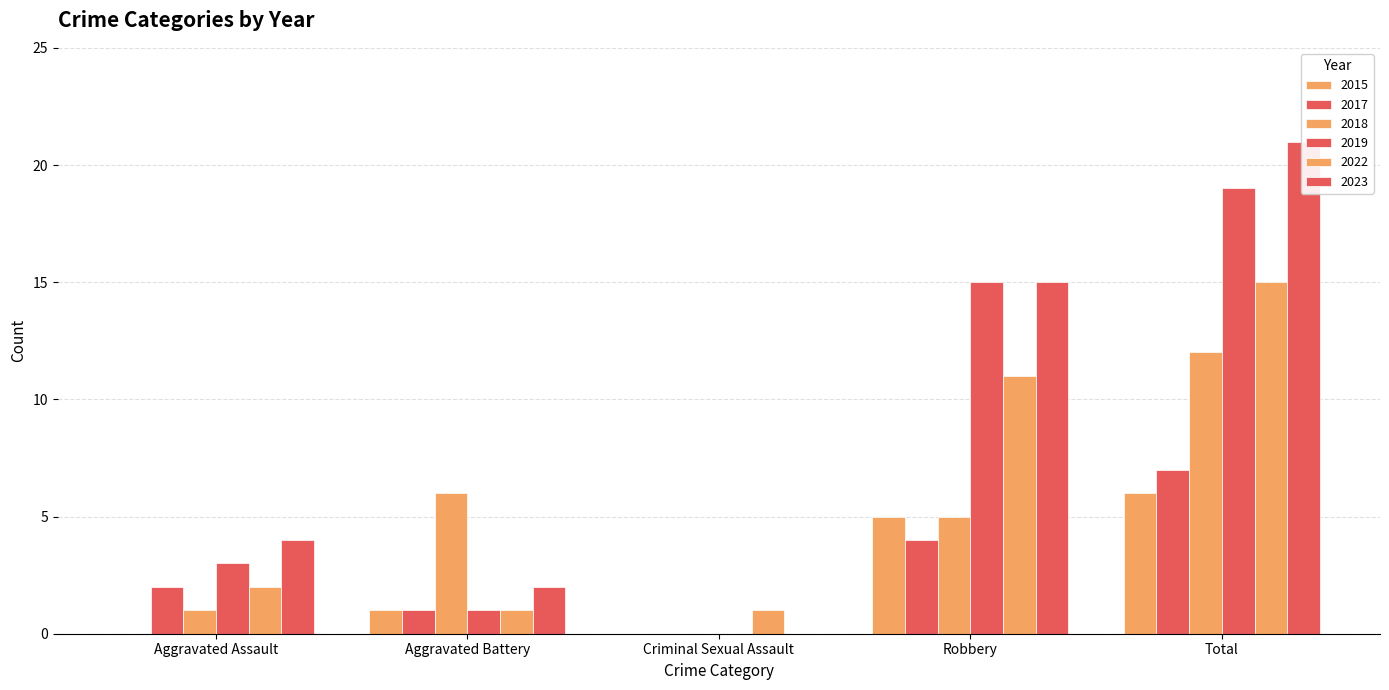

At which category is the sum across all series the highest?

Total